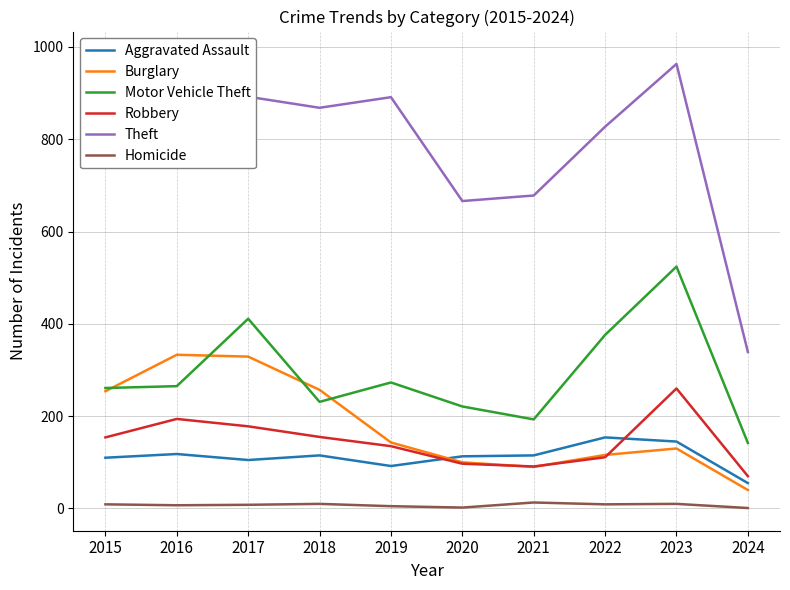

What is the value of the Motor Vehicle Theft point at the 5th from the left?

273